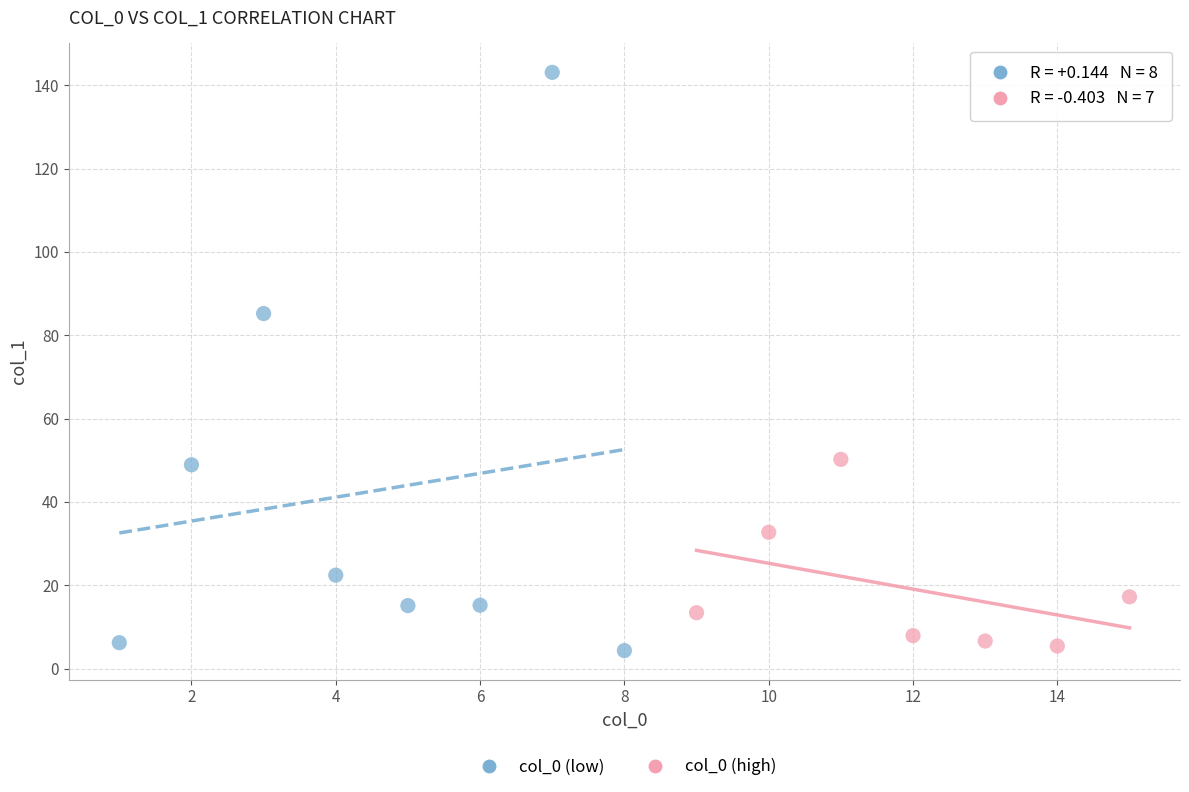

Which series reaches the maximum Y coordinate?

col_0 (low)